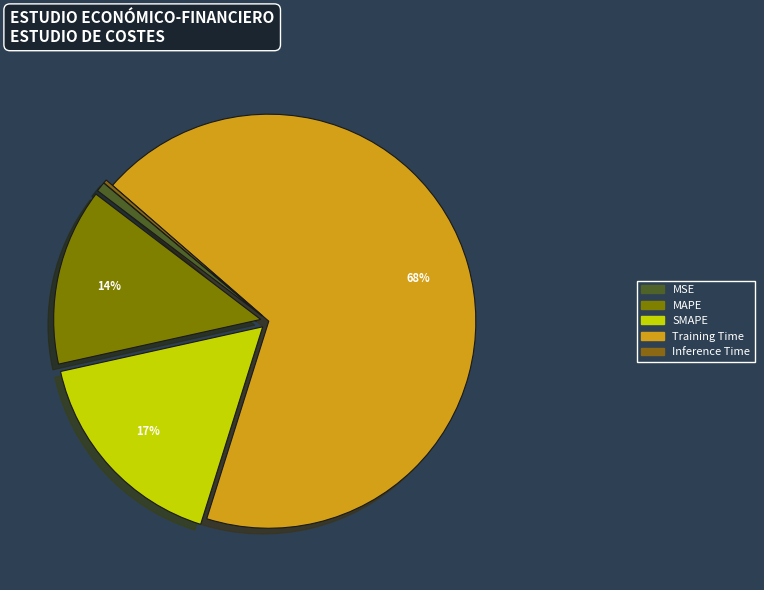

What is the largest slice in the pie chart?

Training Time